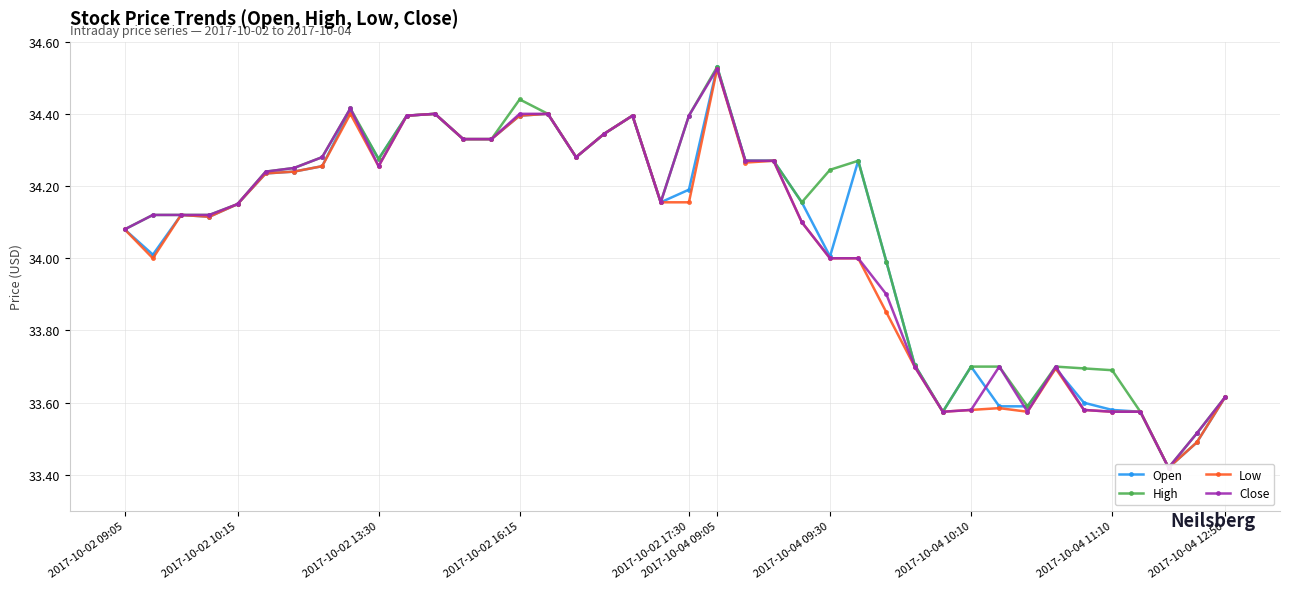

How many data points in Low are less than 34?

13